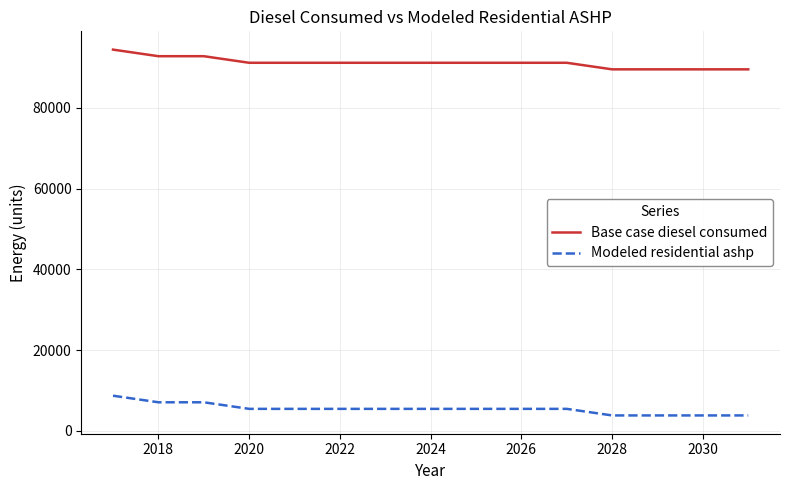

Count the number of categories in the chart.

15